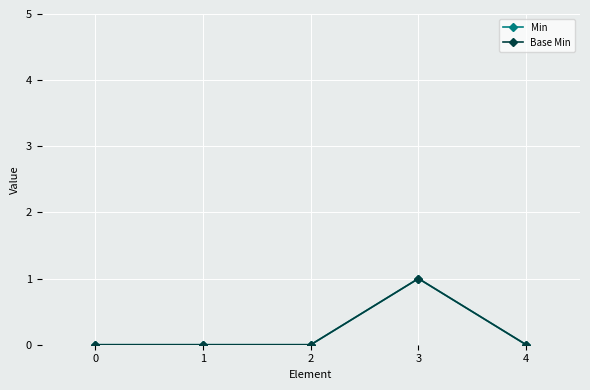

Is this an area chart (filled region under the line)?

No